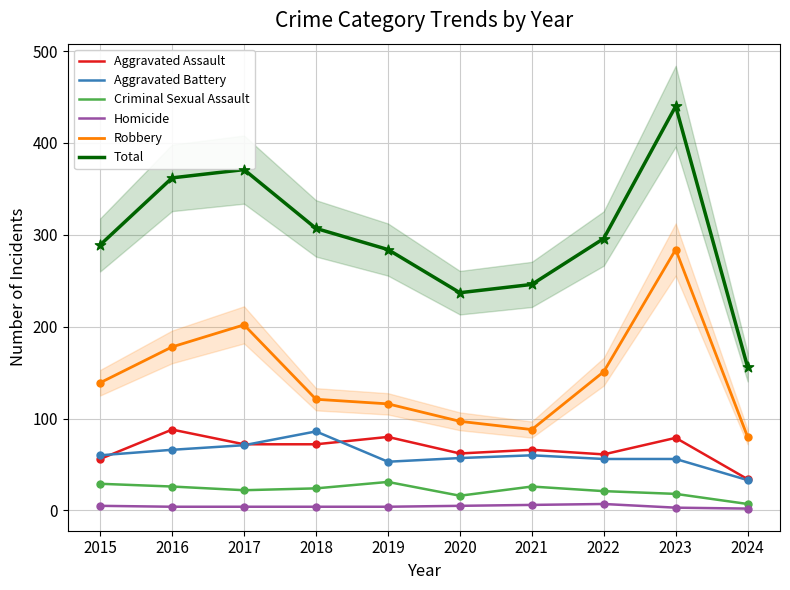

At which category is the sum across all series the highest?

2023